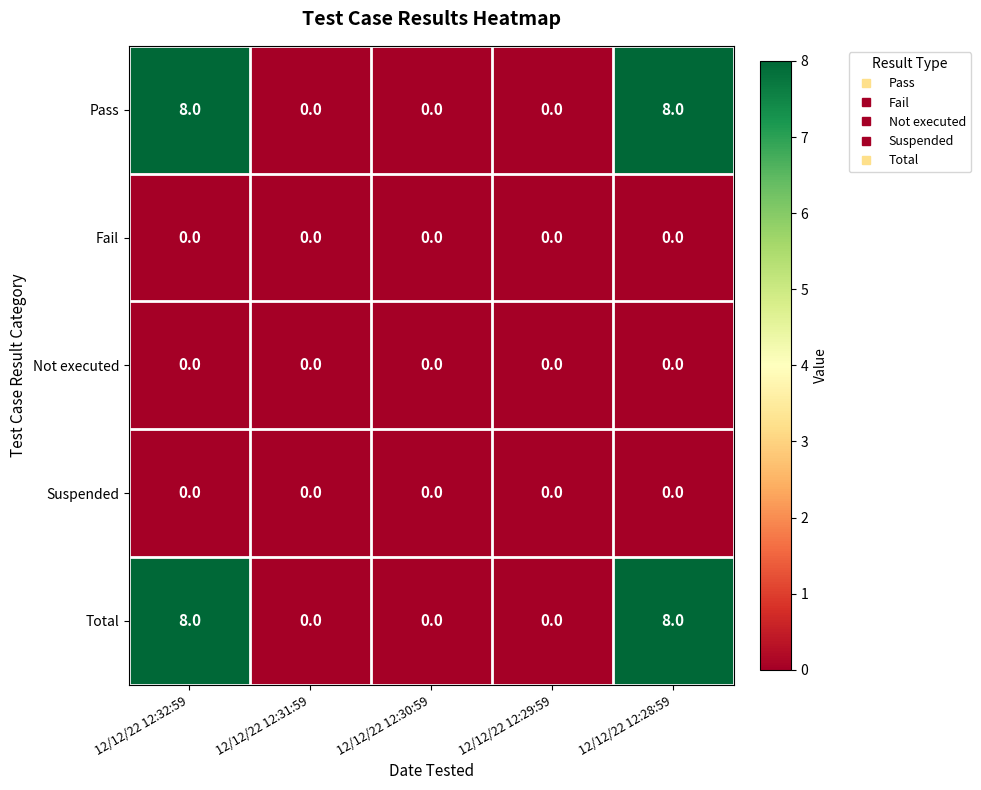

Reading left to right, extract all data points from this chart.

Pass: 12/12/22 12:32:59=8	12/12/22 12:31:59=0	12/12/22 12:30:59=0	12/12/22 12:29:59=0	12/12/22 12:28:59=8
Fail: 12/12/22 12:32:59=0	12/12/22 12:31:59=0	12/12/22 12:30:59=0	12/12/22 12:29:59=0	12/12/22 12:28:59=0
Not executed: 12/12/22 12:32:59=0	12/12/22 12:31:59=0	12/12/22 12:30:59=0	12/12/22 12:29:59=0	12/12/22 12:28:59=0
Suspended: 12/12/22 12:32:59=0	12/12/22 12:31:59=0	12/12/22 12:30:59=0	12/12/22 12:29:59=0	12/12/22 12:28:59=0
Total: 12/12/22 12:32:59=8	12/12/22 12:31:59=0	12/12/22 12:30:59=0	12/12/22 12:29:59=0	12/12/22 12:28:59=8